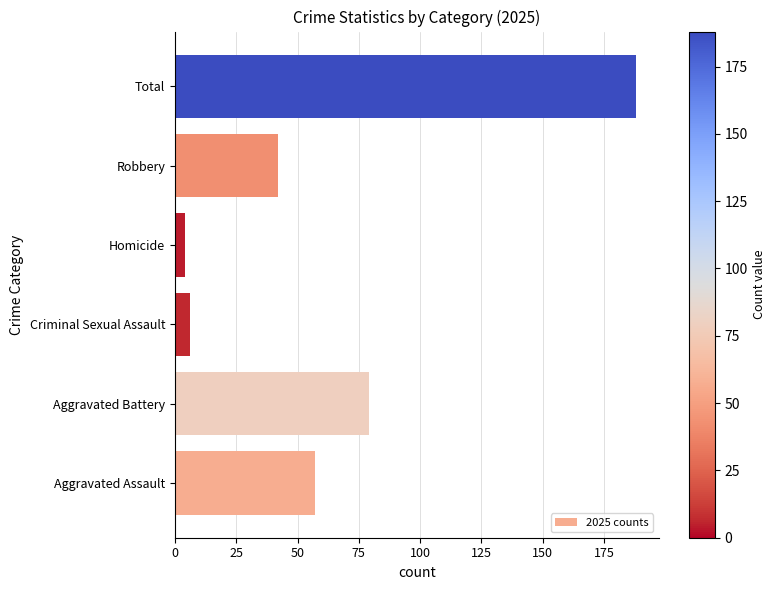

Are the bars grouped side by side (vs. stacked)?

No